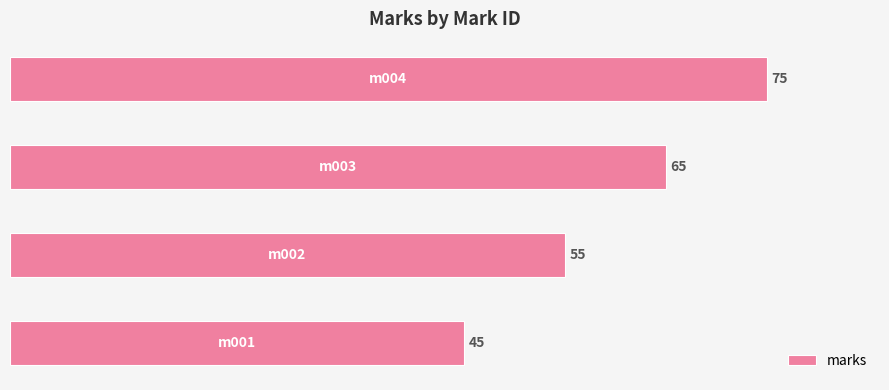

What is the difference between the second highest and second lowest values?

10